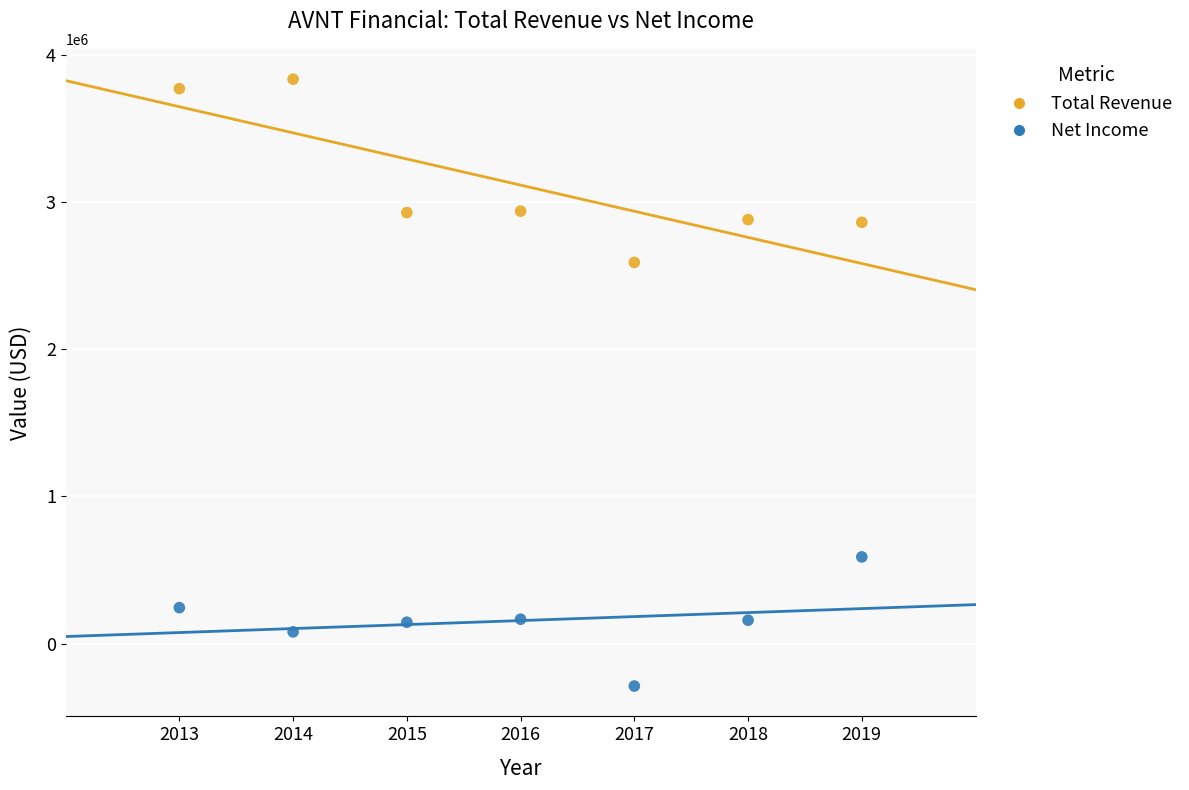

Across all data points, what is the range of X values (max minus min)?

6